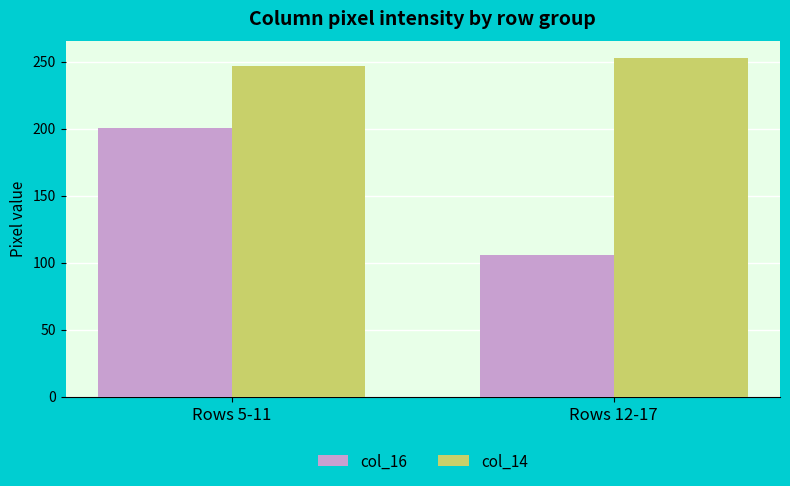

What is the sum of the col_14 values at Rows 12-17 and Rows 5-11?

499.4